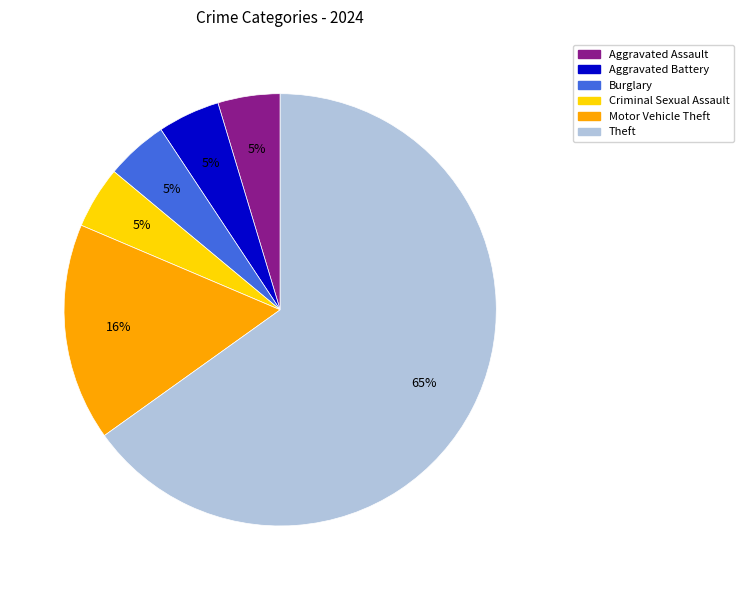

To the nearest percent, what is the average slice percentage?

17%